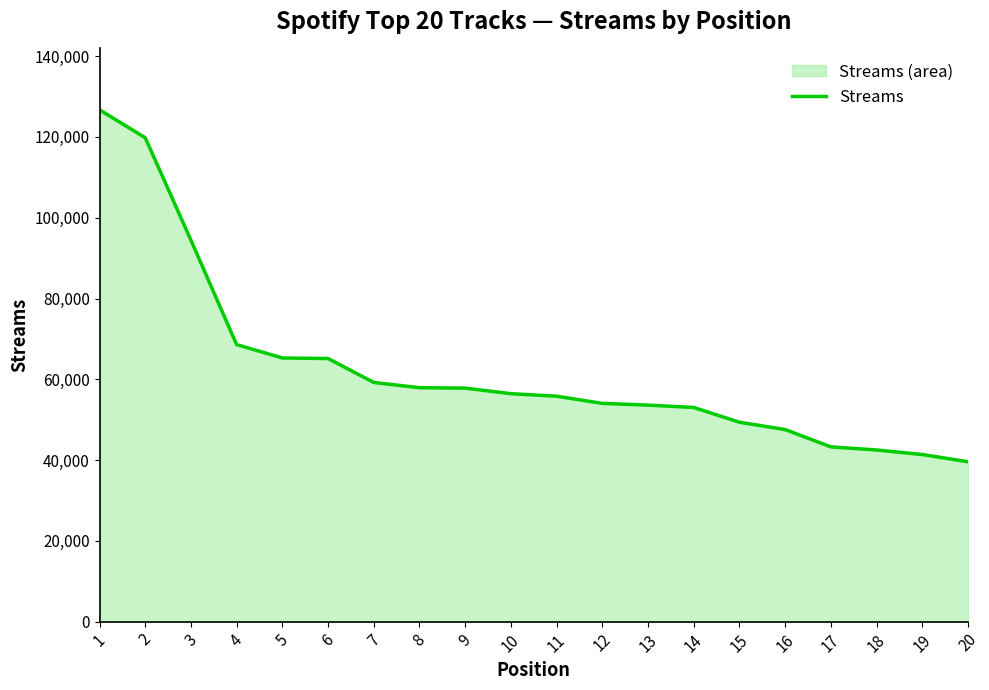

What is the greatest value displayed?

126713